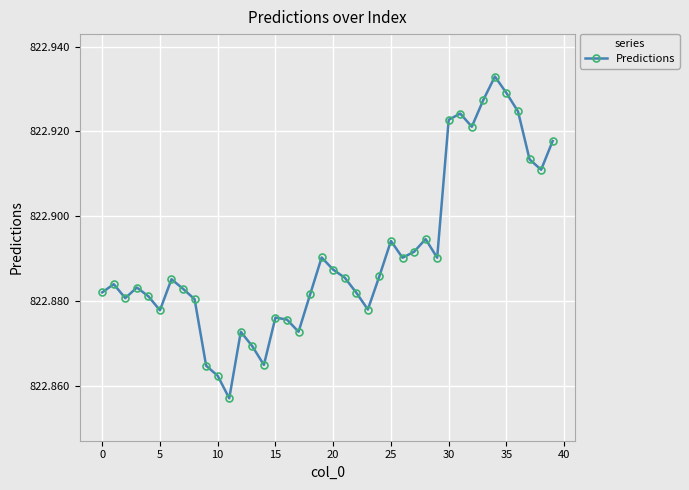

Does the chart display data point markers on the line(s)?

Yes